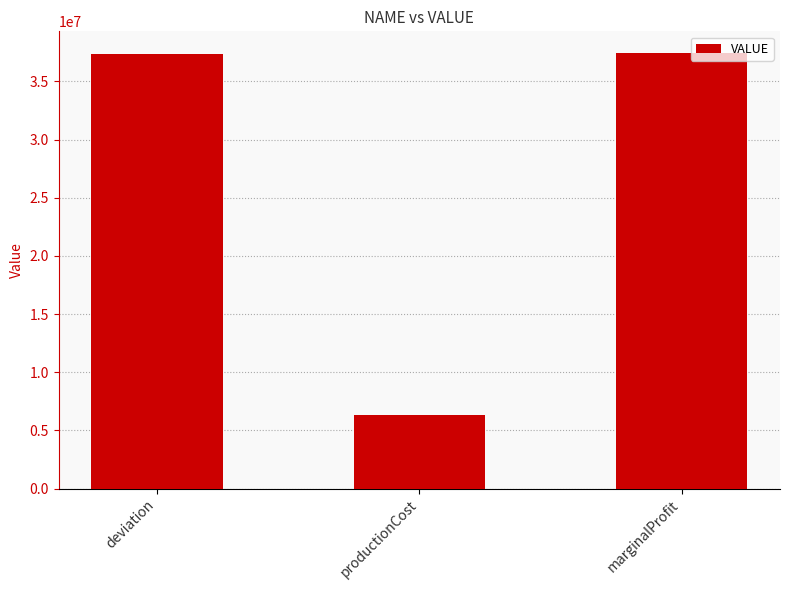

At which label is the value closest to 21860049?

deviation